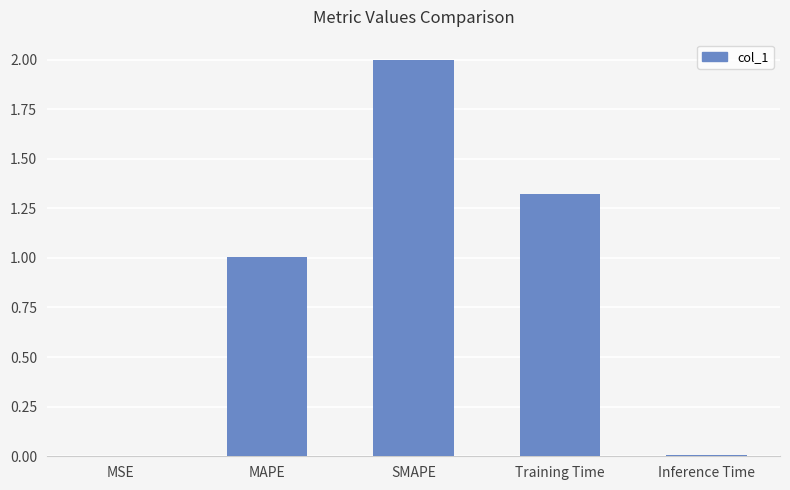

Is it true that the value at SMAPE is 0.8?

False